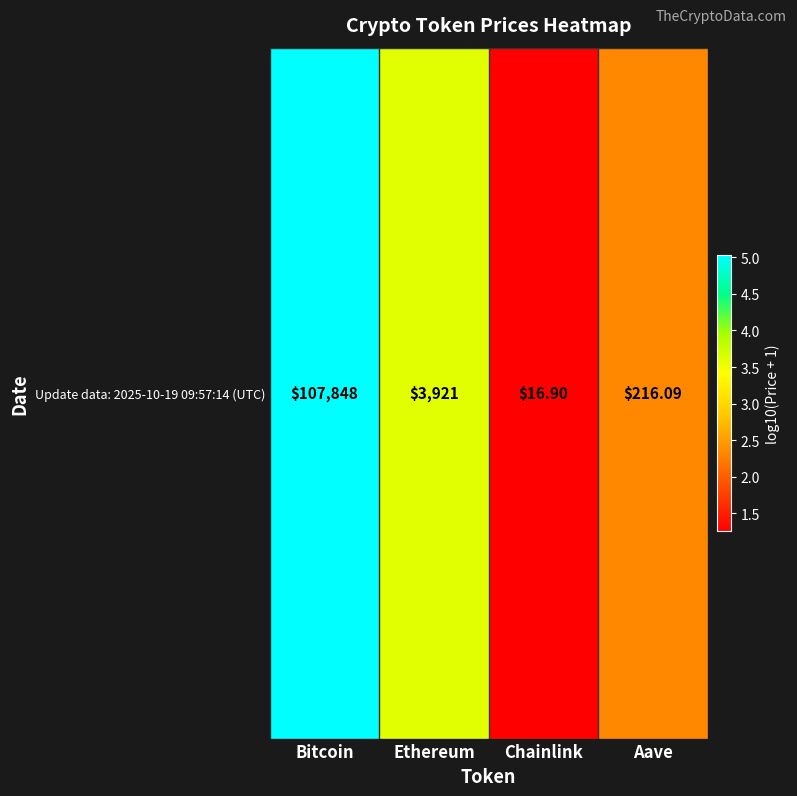

What is the ratio of the value at Aave to the value at Bitcoin?

0.5